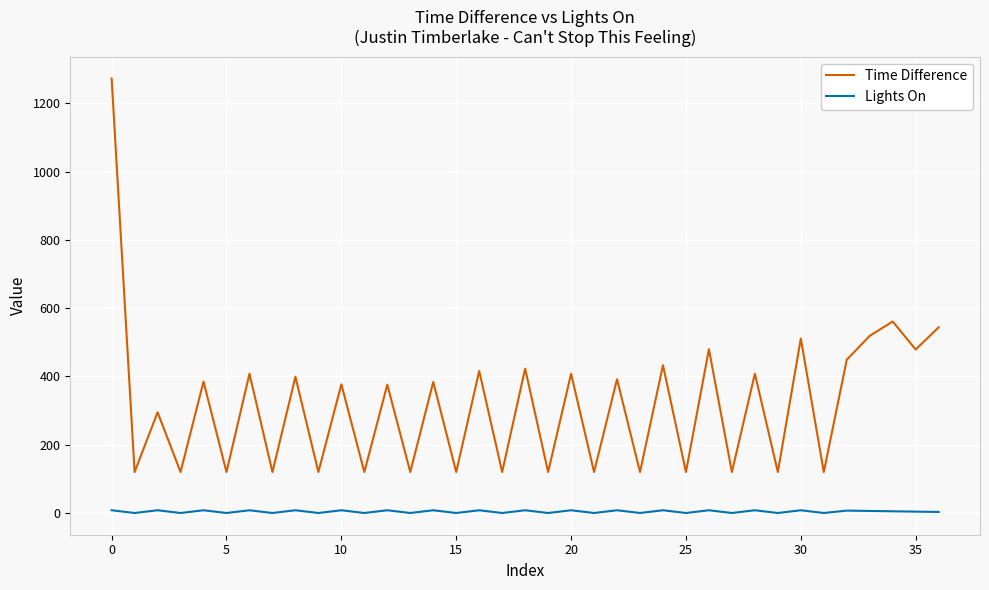

Which series has the largest total across all categories?

Time Difference